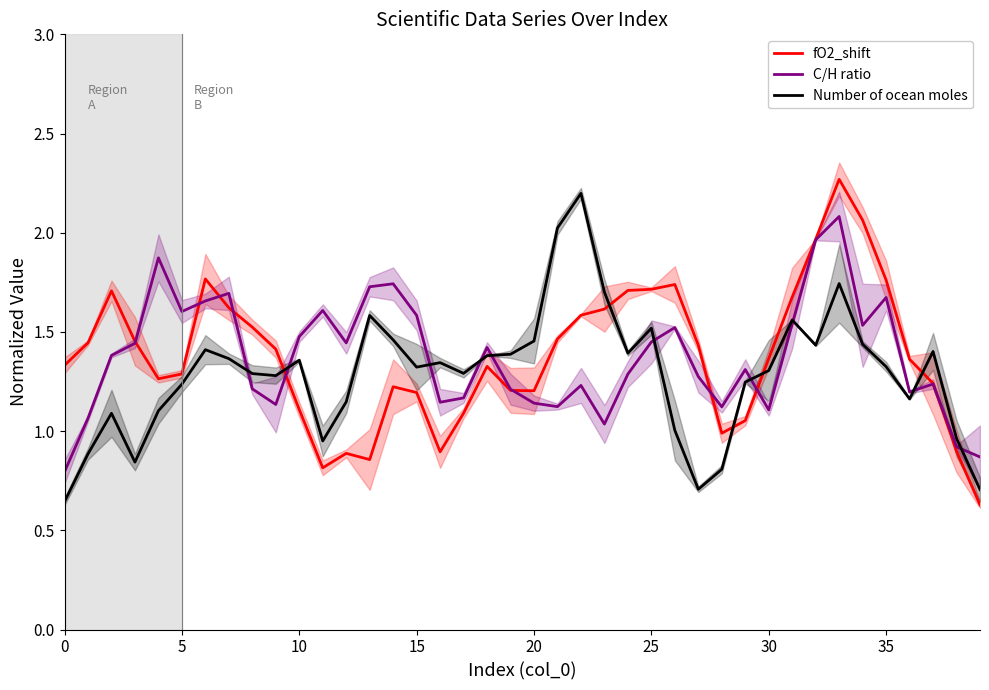

Which series ends up on top after the final intersection of fO2_shift and Number of ocean moles?

Number of ocean moles